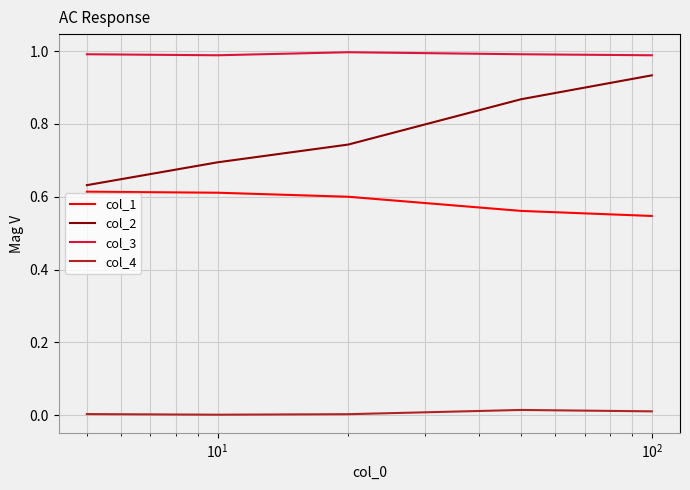

Which series has the widest spread of values?

col_2